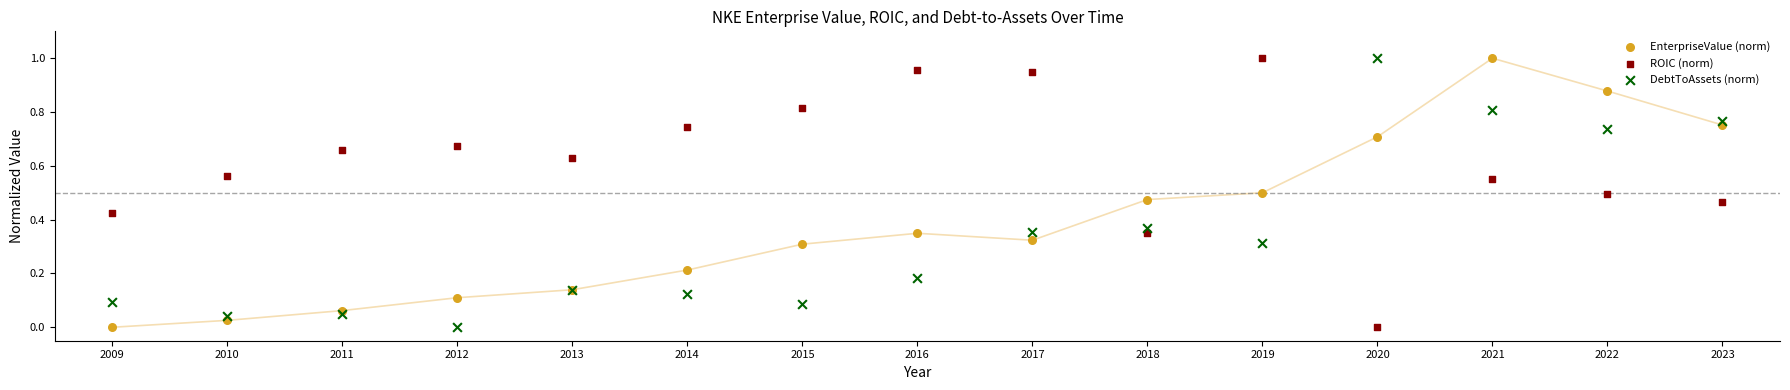

What is the X range (max minus min) for the scatter plot?

14.0